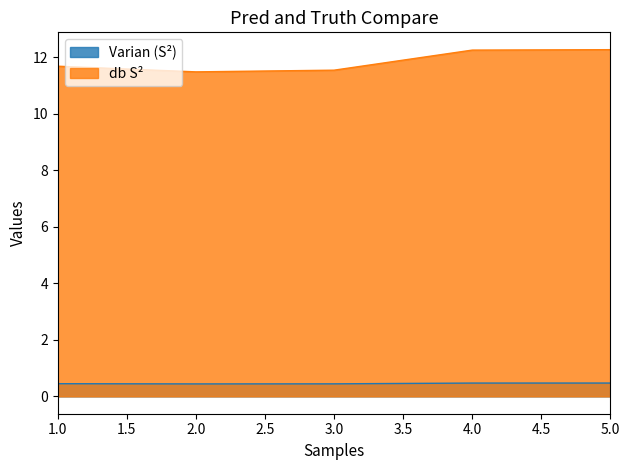

How many categories are shown in the chart?

5